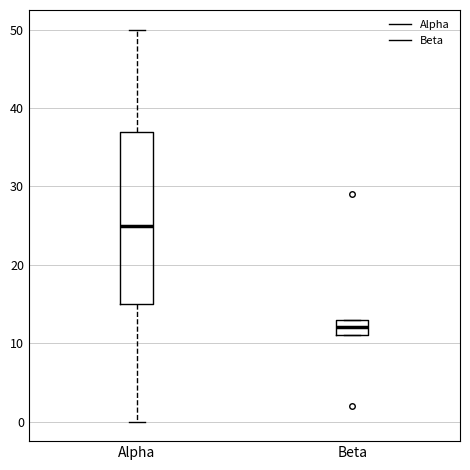

Reading left to right, transcribe this box plot: for each box, give where its median line is, the range the box spans, and where its two whiskers end, as read against the y-axis. The values are not printed on the chart, so give them approximately, as read against the axis.

Alpha: median 25, box 15 to 37, whiskers 0 to 50
Beta: median 12, box 11 to 13, whiskers 11 to 13